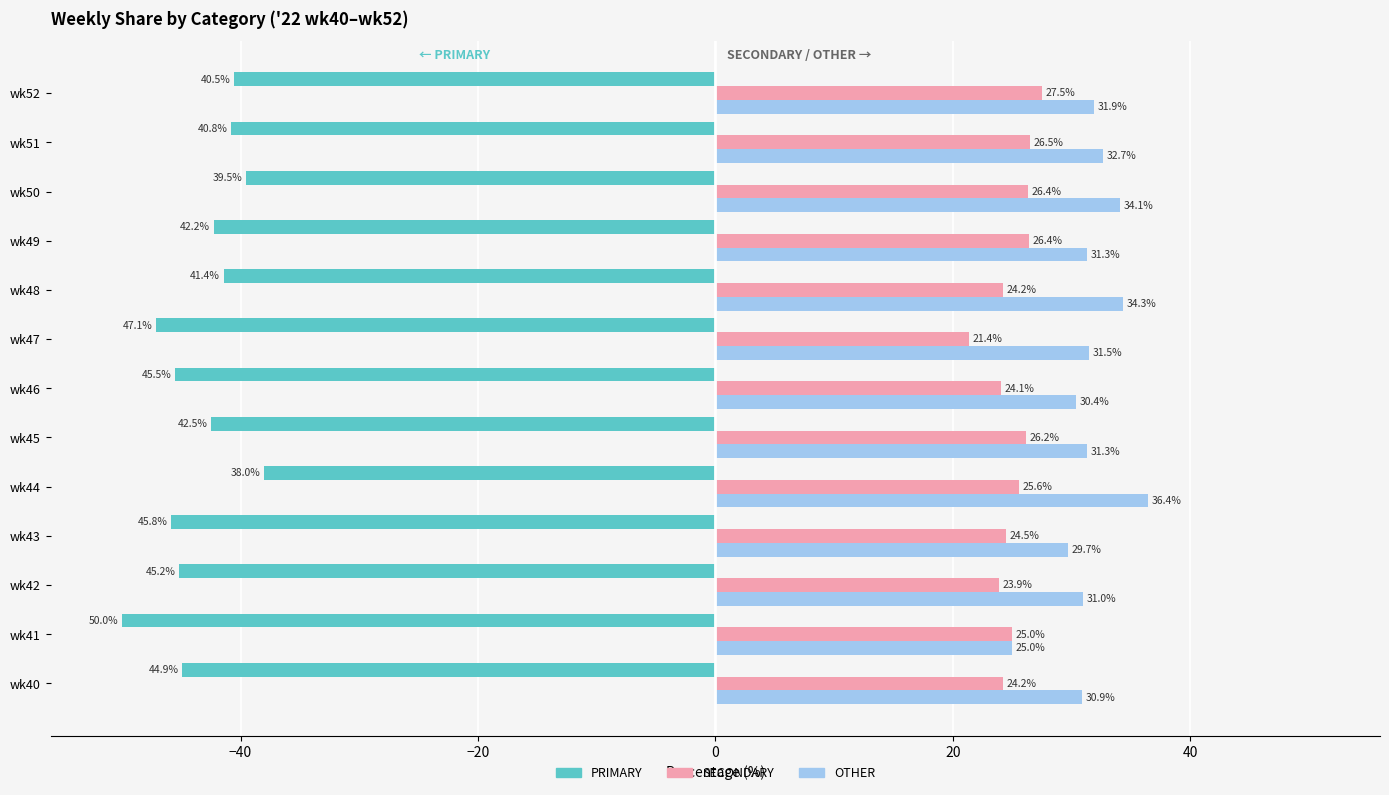

Is the value of PRIMARY at wk47 greater than the value of OTHER at wk42?

No